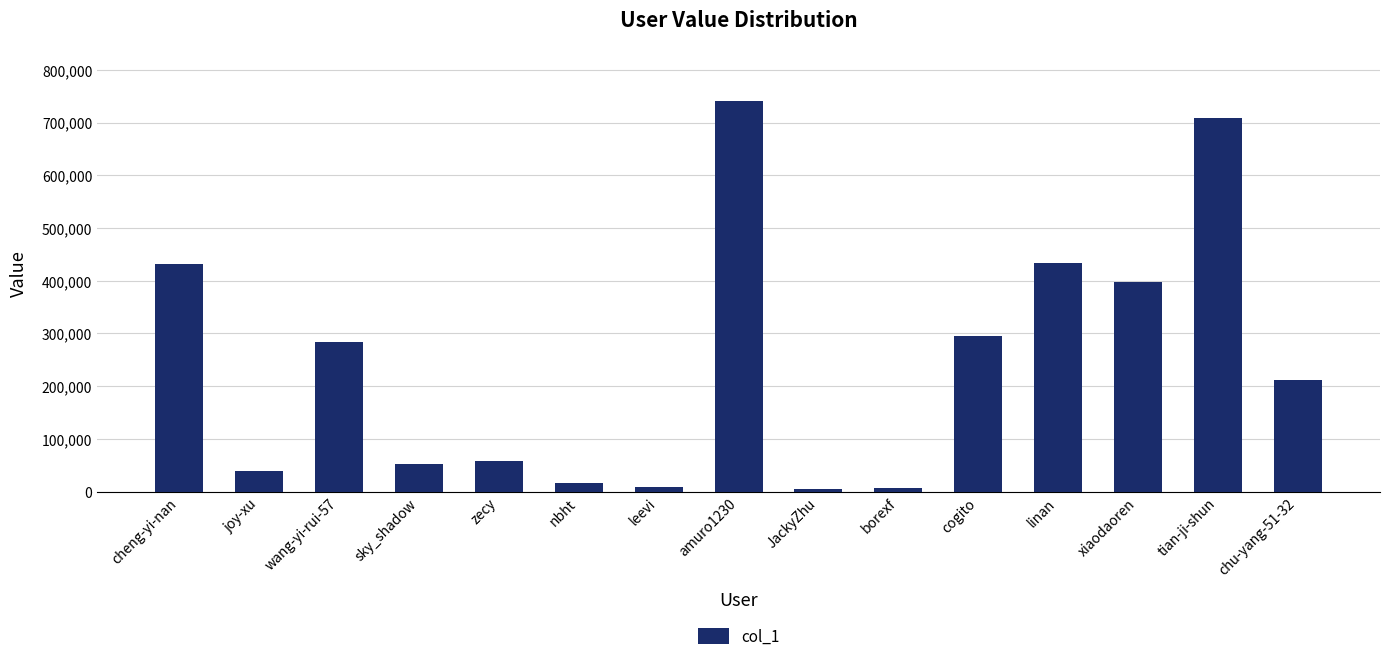

What is the label of the 9th bar from the right?

leevi